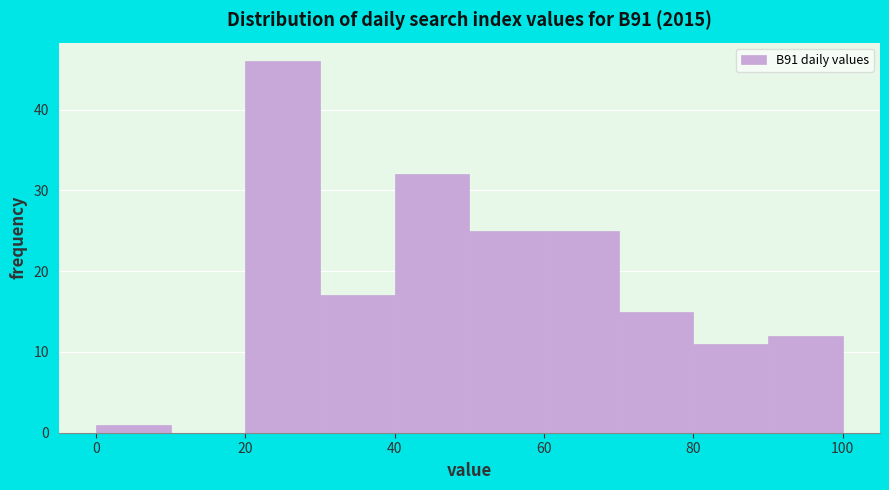

What is the height of the bar covering 0 to 10 on the x-axis? The values are not printed on the chart, so give them approximately, as read against the axis.

1